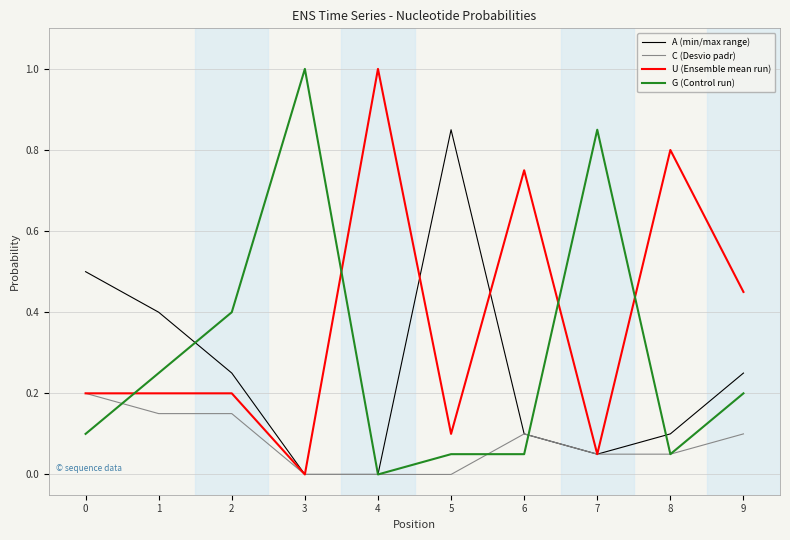

The A (min/max range) series shows 0.0 at 4. True or false?

True